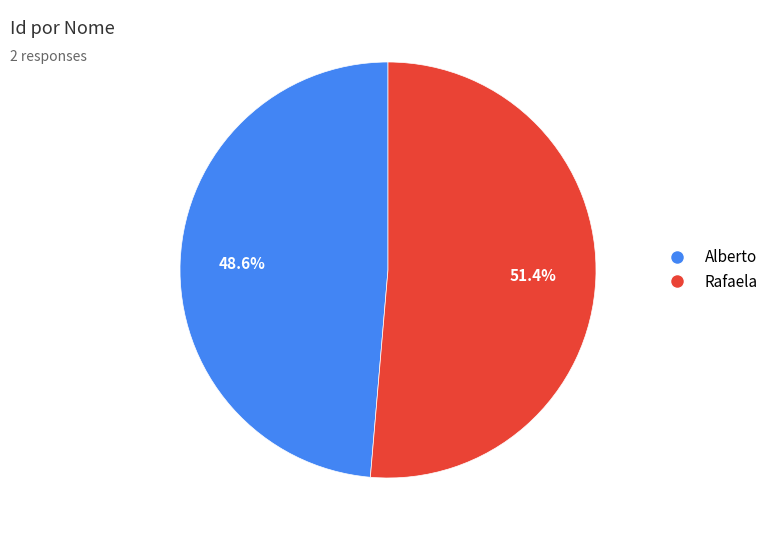

Is there any slice that represents more than half of the pie?

Yes